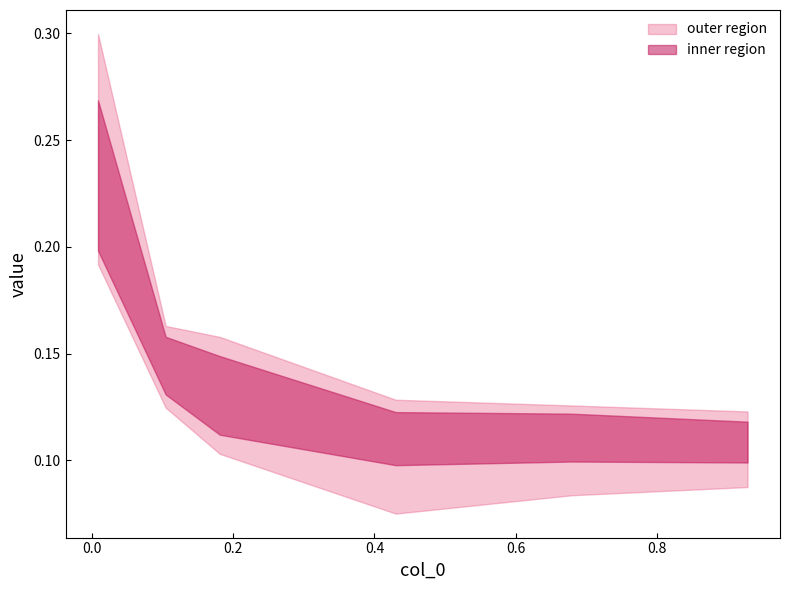

What is the value of the 4900 point at the 6th from the left?

0.1